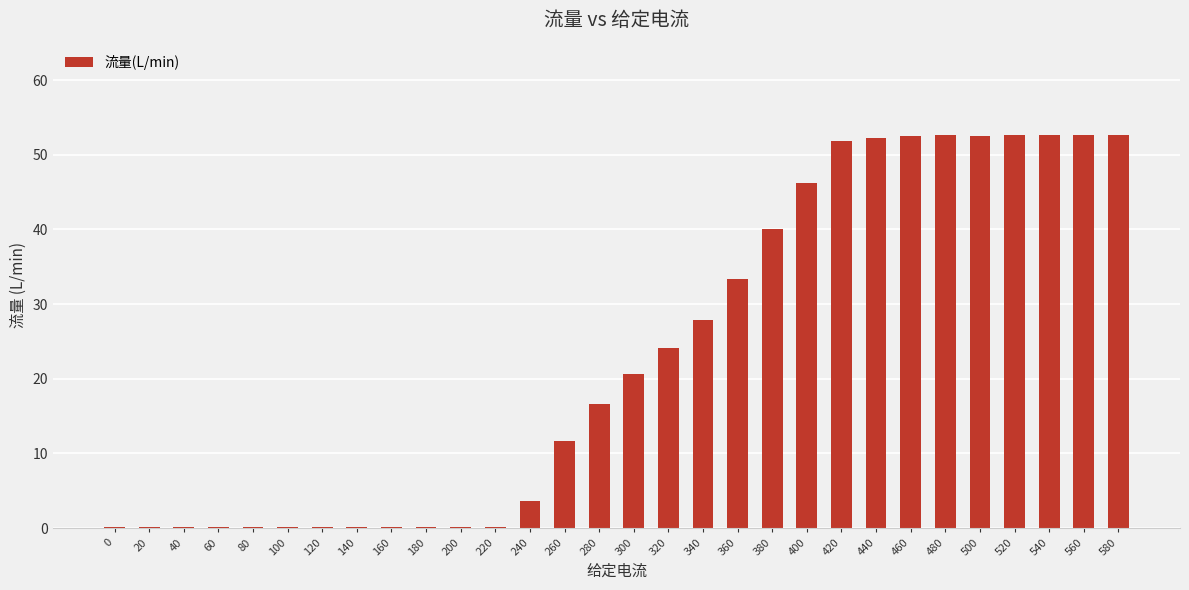

Are the bars horizontal?

No